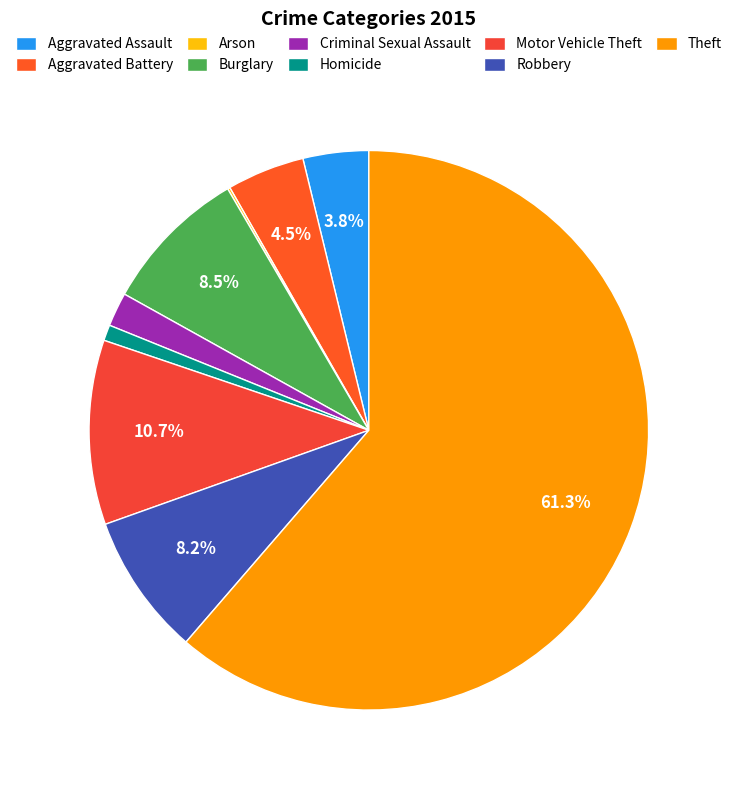

What is the smallest slice in the pie chart?

Arson